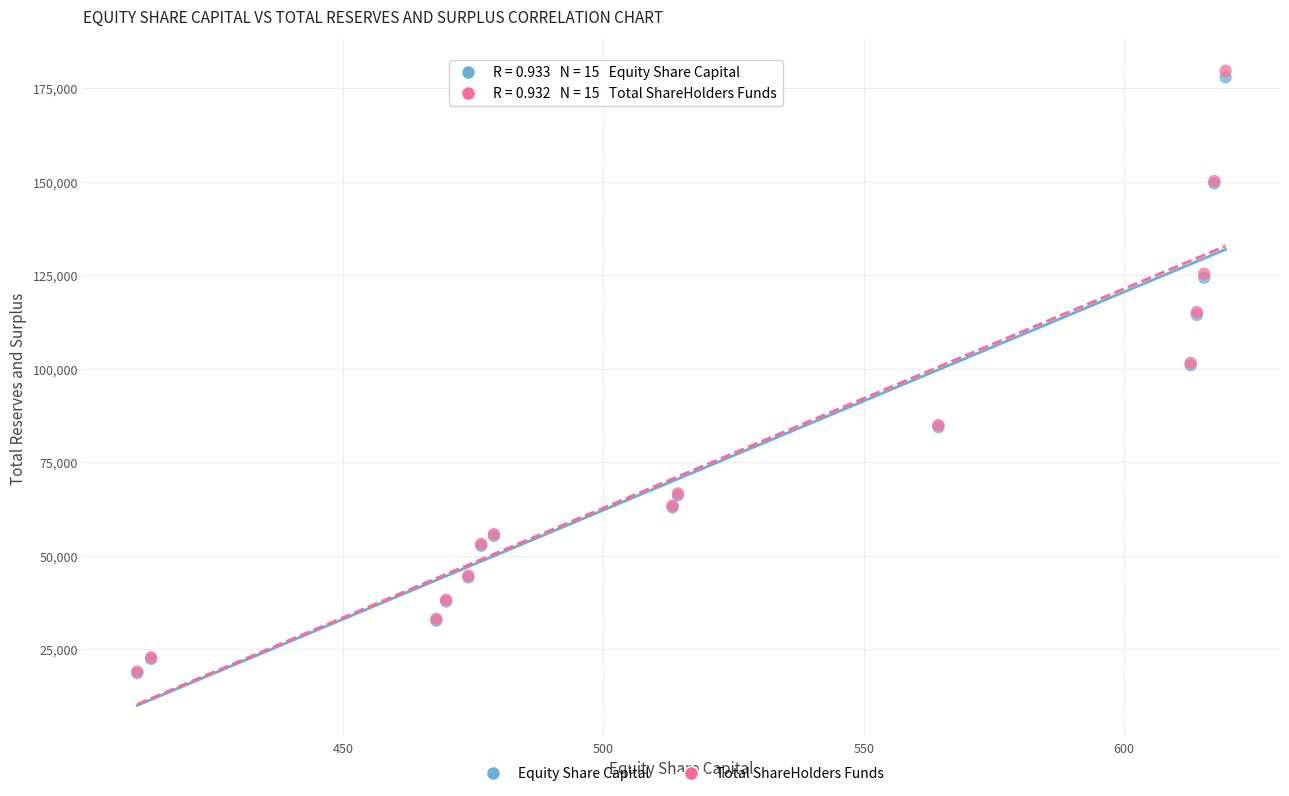

Which series has the widest spread of Y values?

Total ShareHolders Funds